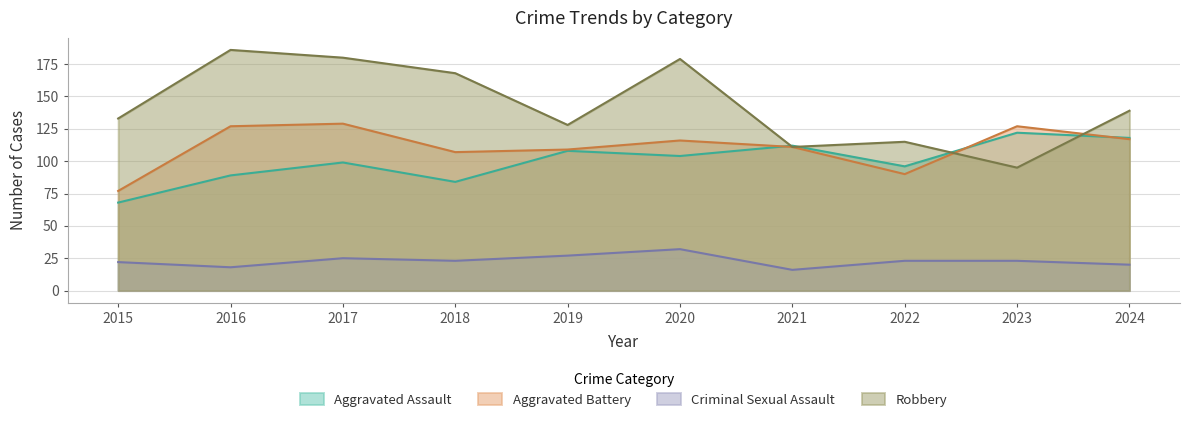

True or false: Robbery has a value of 65 at 2021.

False